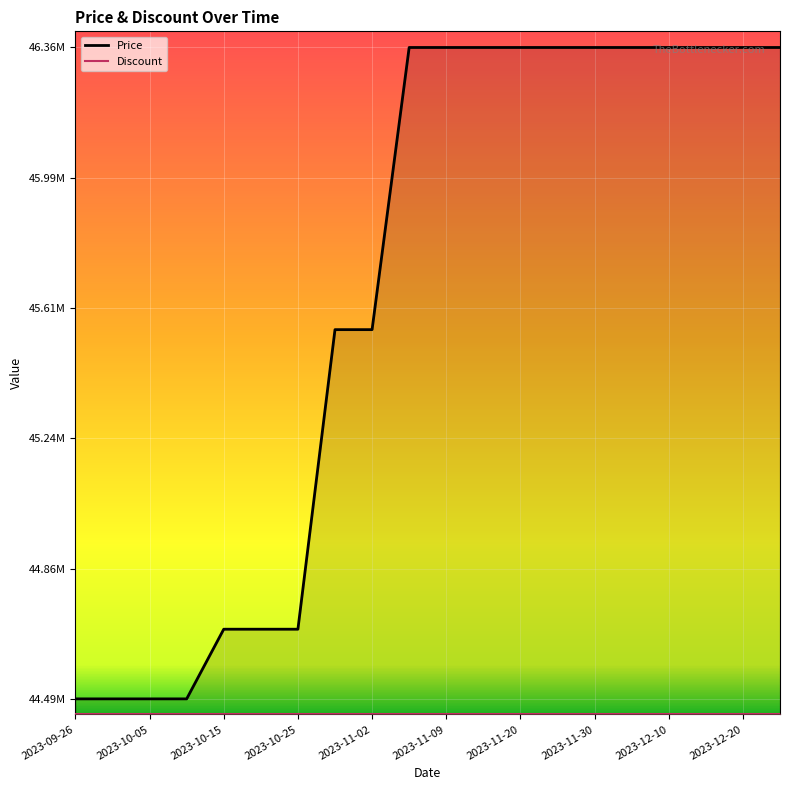

Rank the series by their average value, from highest to lowest.

Price, Discount